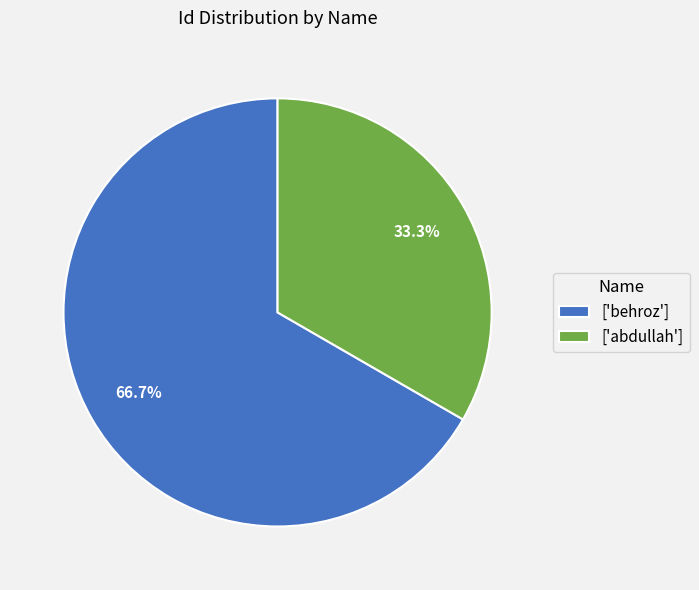

How many segments does this pie chart have?

2